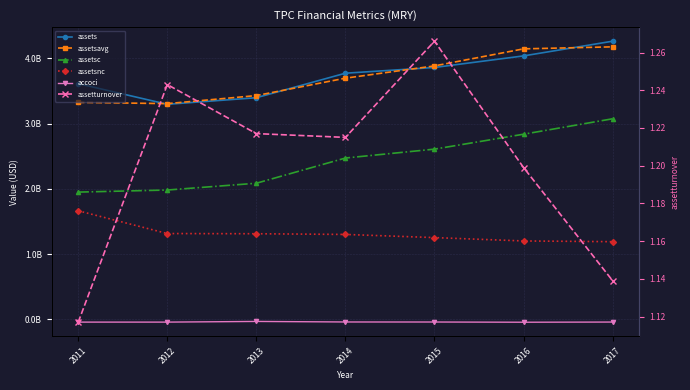

How many values in the accoci series exceed -42718000?

3